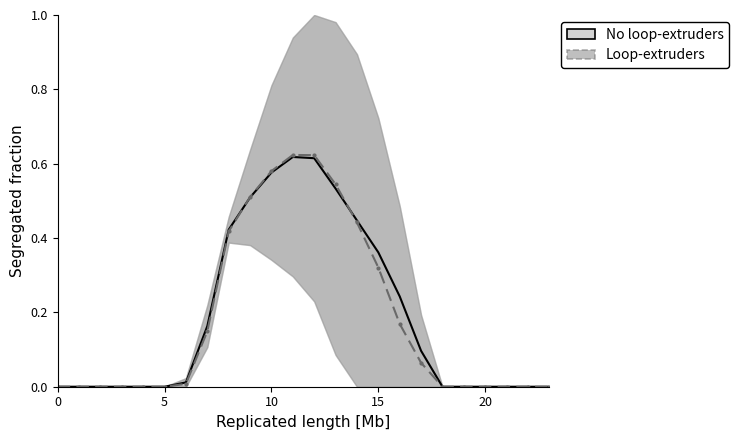

What is the label of the 12th point from the right?

12